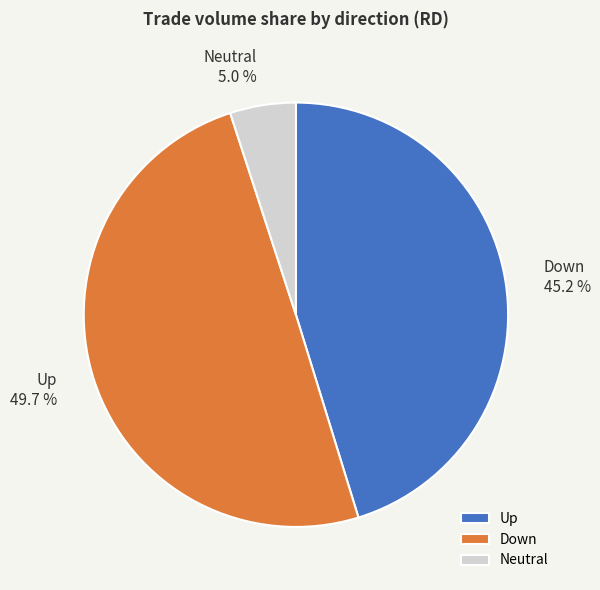

Which has a higher value, Neutral or Down?

Down